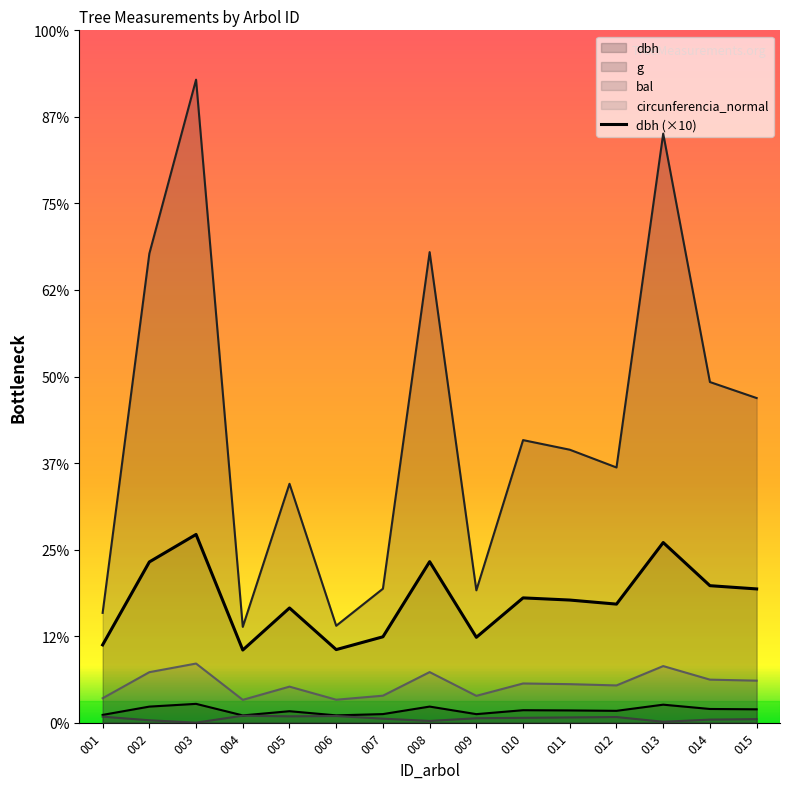

Between 015 and 010, which is larger?

015